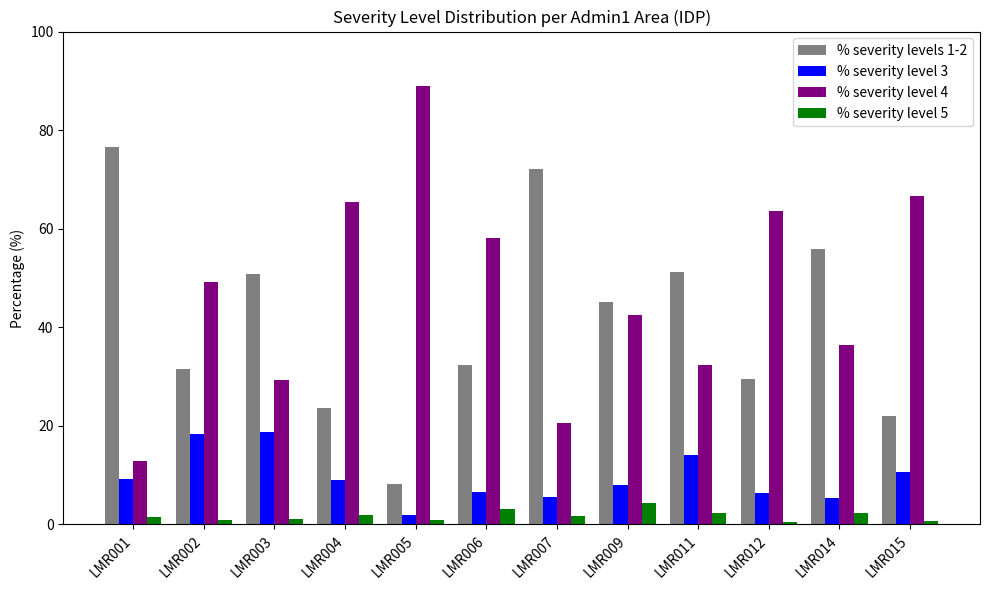

Which series has the largest total across all categories?

% severity level 4